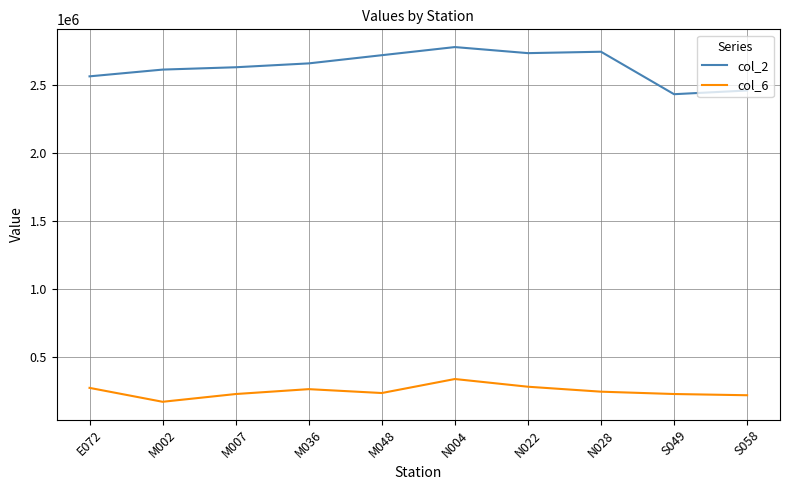

How many lines are shown in the chart?

2